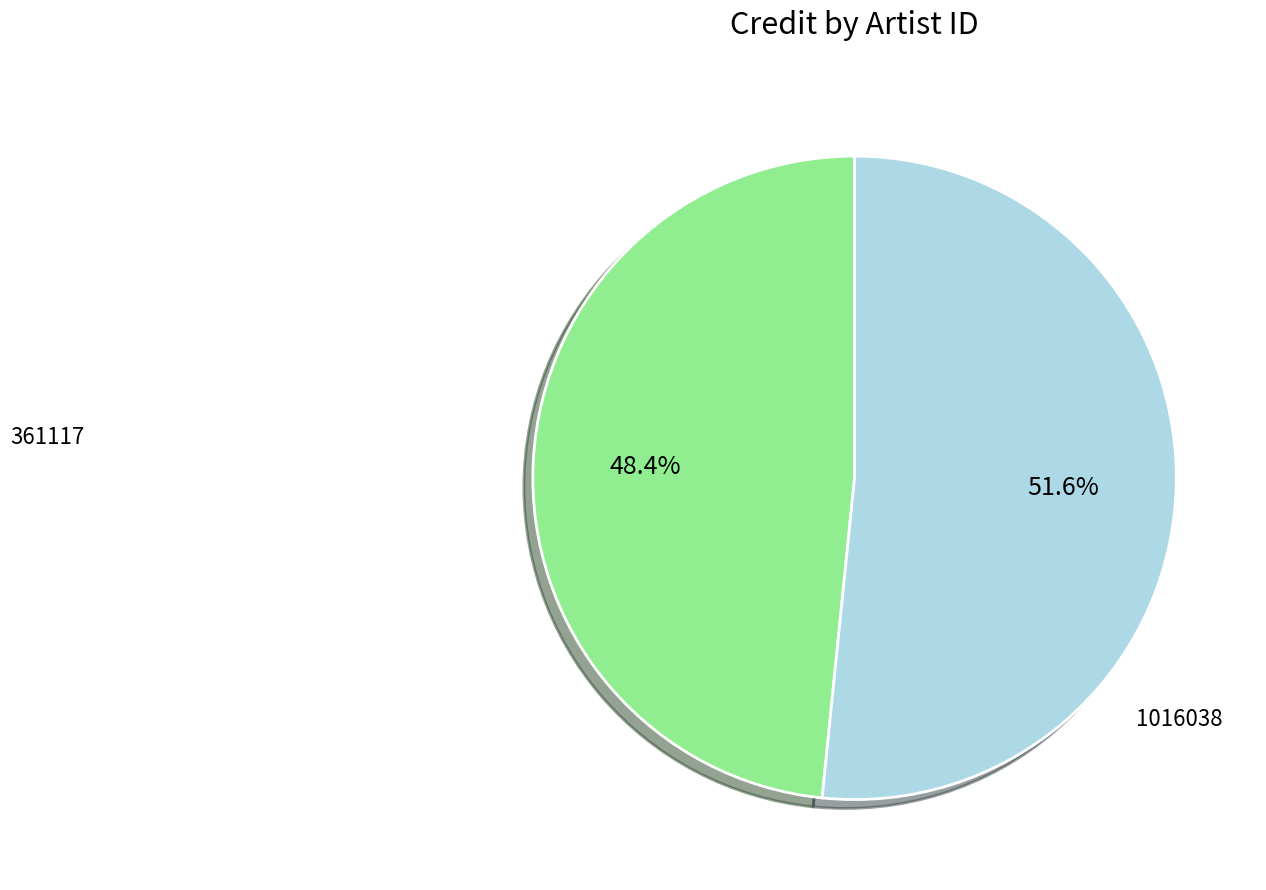

Does any single category account for the majority?

Yes